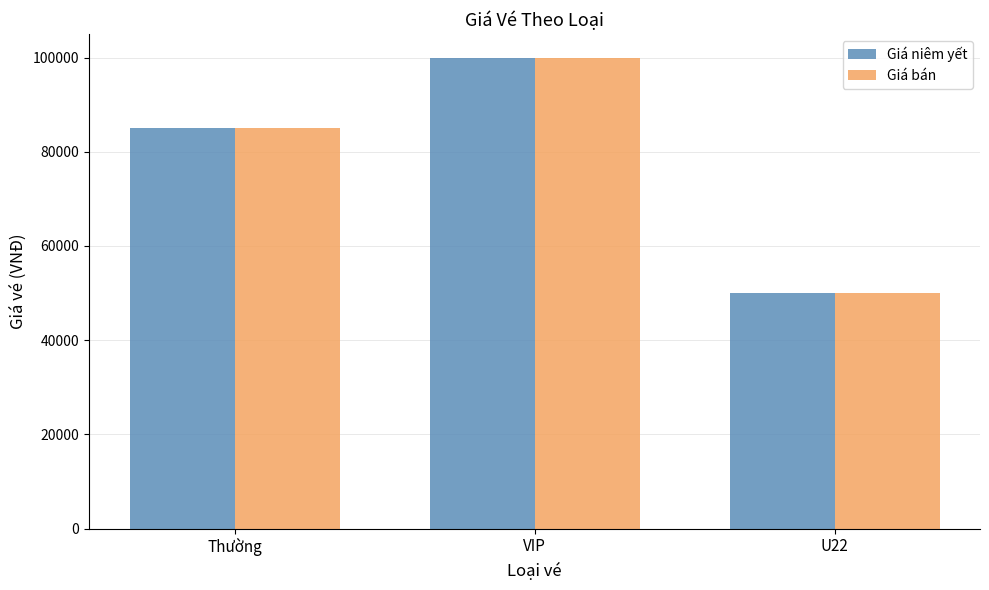

Are the bars grouped side by side (vs. stacked)?

Yes